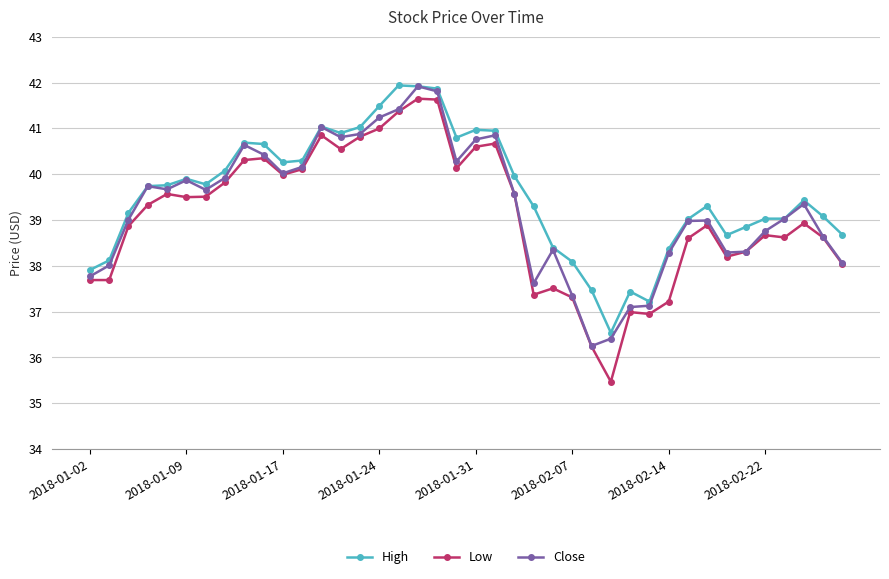

True or false: High has more than 2 points higher than both neighbors.

True